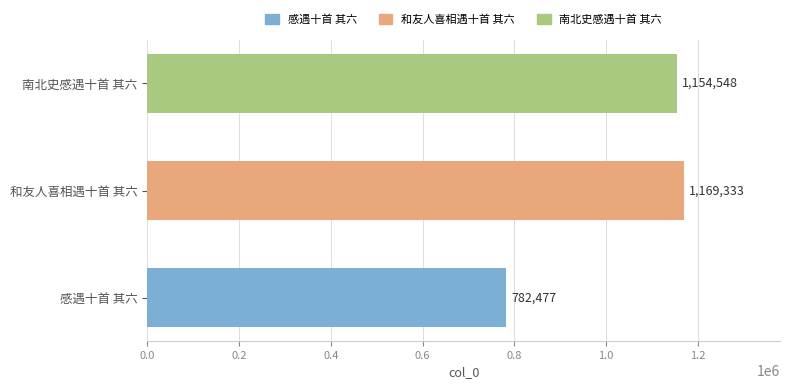

Which has a higher value, 南北史感遇十首 其六 or 和友人喜相遇十首 其六?

和友人喜相遇十首 其六